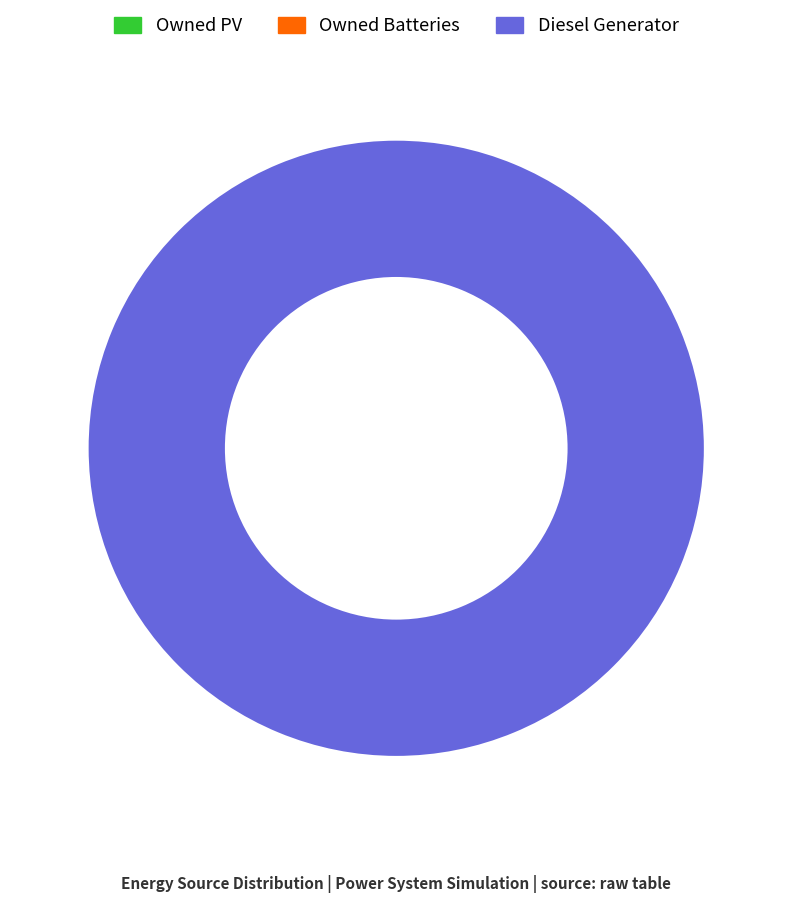

Is there any slice that represents more than half of the pie?

Yes